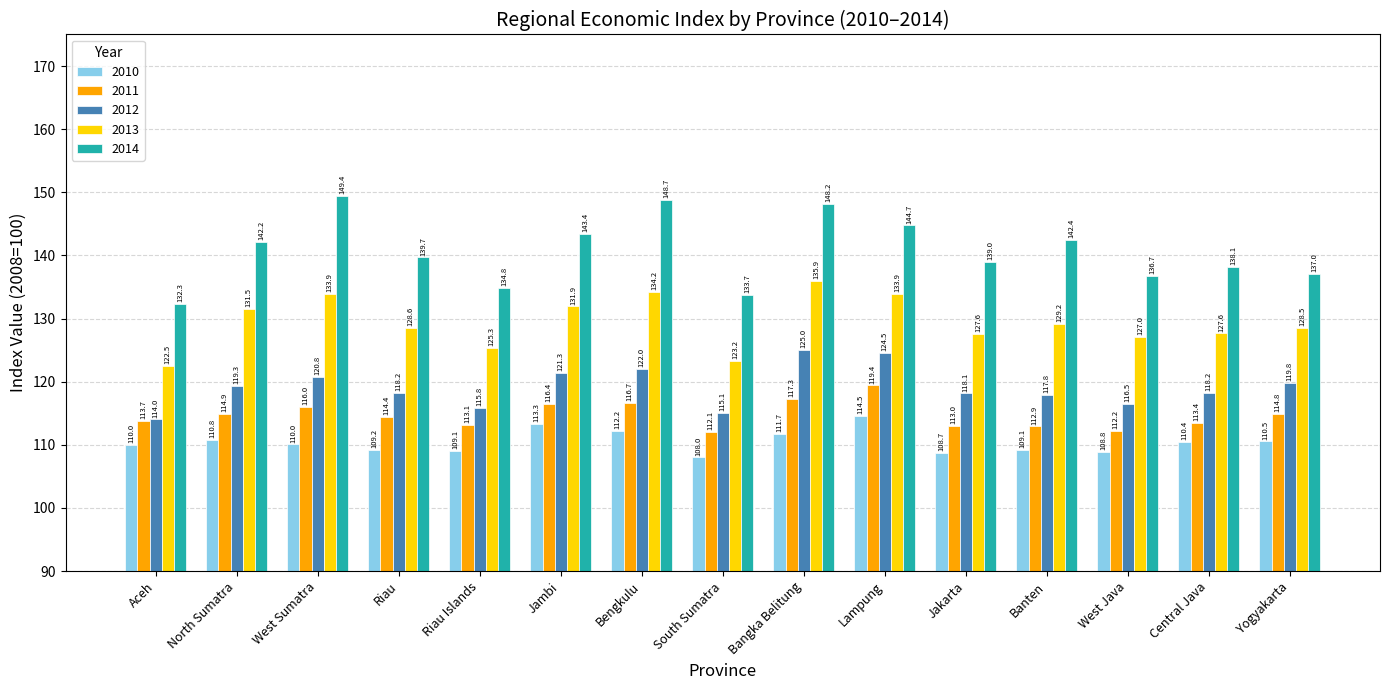

What is the label of the 10th bar from the right?

Jambi